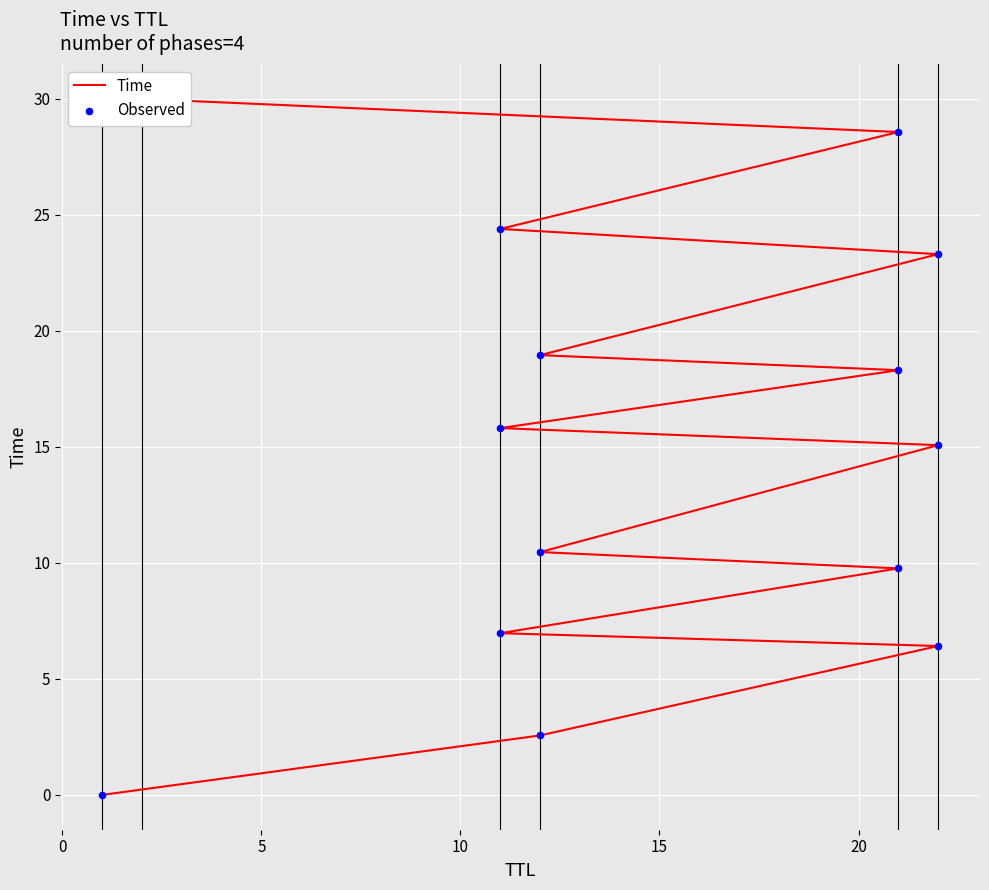

Is the value of Time at 10 greater than the value of Observed at 12?

No